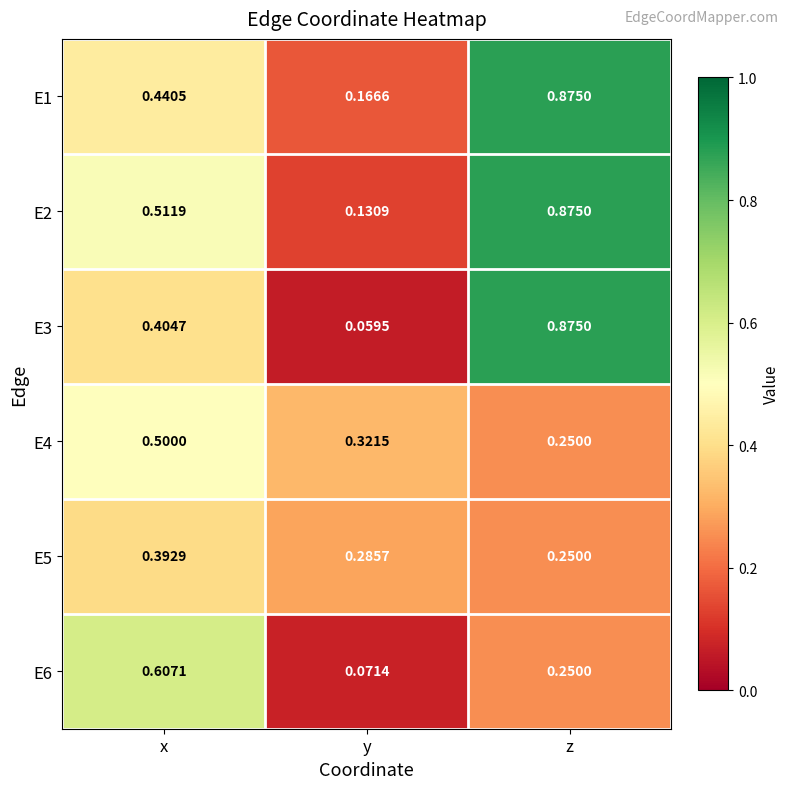

At which category is the sum across all series the highest?

z